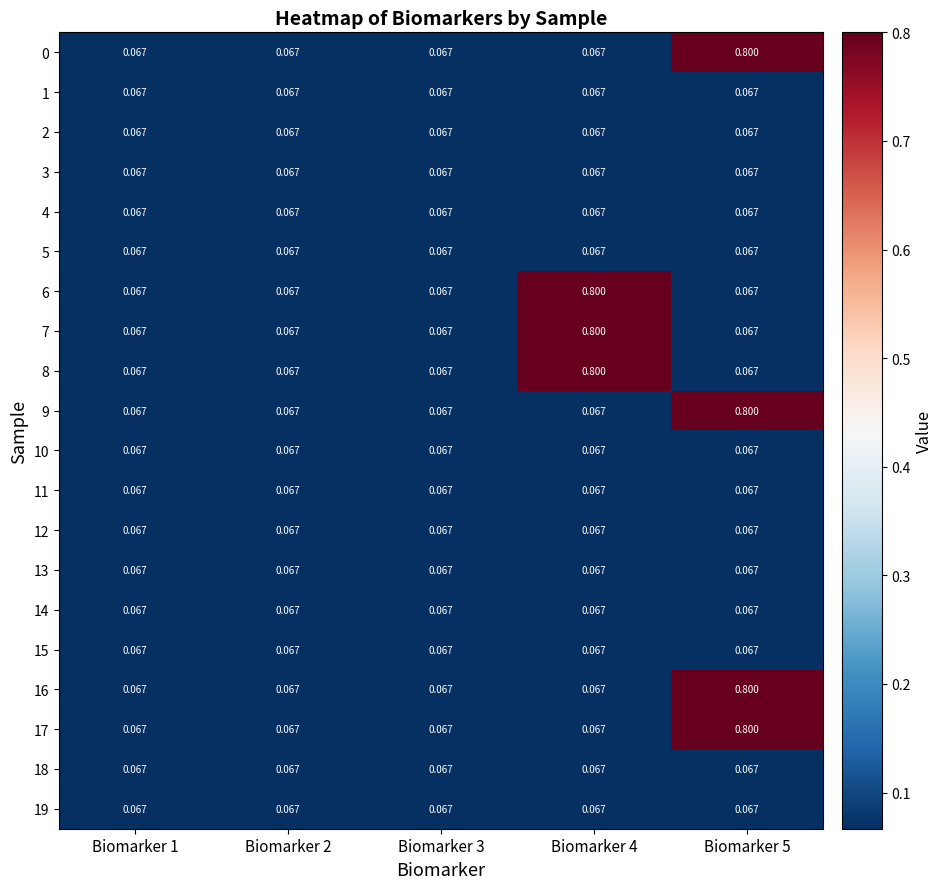

Reading left to right, transcribe all the data shown in this chart.

0: Biomarker 1=0.1	Biomarker 2=0.1	Biomarker 3=0.1	Biomarker 4=0.1	Biomarker 5=0.8
1: Biomarker 1=0.1	Biomarker 2=0.1	Biomarker 3=0.1	Biomarker 4=0.1	Biomarker 5=0.1
2: Biomarker 1=0.1	Biomarker 2=0.1	Biomarker 3=0.1	Biomarker 4=0.1	Biomarker 5=0.1
3: Biomarker 1=0.1	Biomarker 2=0.1	Biomarker 3=0.1	Biomarker 4=0.1	Biomarker 5=0.1
4: Biomarker 1=0.1	Biomarker 2=0.1	Biomarker 3=0.1	Biomarker 4=0.1	Biomarker 5=0.1
5: Biomarker 1=0.1	Biomarker 2=0.1	Biomarker 3=0.1	Biomarker 4=0.1	Biomarker 5=0.1
6: Biomarker 1=0.1	Biomarker 2=0.1	Biomarker 3=0.1	Biomarker 4=0.8	Biomarker 5=0.1
7: Biomarker 1=0.1	Biomarker 2=0.1	Biomarker 3=0.1	Biomarker 4=0.8	Biomarker 5=0.1
8: Biomarker 1=0.1	Biomarker 2=0.1	Biomarker 3=0.1	Biomarker 4=0.8	Biomarker 5=0.1
9: Biomarker 1=0.1	Biomarker 2=0.1	Biomarker 3=0.1	Biomarker 4=0.1	Biomarker 5=0.8
10: Biomarker 1=0.1	Biomarker 2=0.1	Biomarker 3=0.1	Biomarker 4=0.1	Biomarker 5=0.1
11: Biomarker 1=0.1	Biomarker 2=0.1	Biomarker 3=0.1	Biomarker 4=0.1	Biomarker 5=0.1
12: Biomarker 1=0.1	Biomarker 2=0.1	Biomarker 3=0.1	Biomarker 4=0.1	Biomarker 5=0.1
13: Biomarker 1=0.1	Biomarker 2=0.1	Biomarker 3=0.1	Biomarker 4=0.1	Biomarker 5=0.1
14: Biomarker 1=0.1	Biomarker 2=0.1	Biomarker 3=0.1	Biomarker 4=0.1	Biomarker 5=0.1
15: Biomarker 1=0.1	Biomarker 2=0.1	Biomarker 3=0.1	Biomarker 4=0.1	Biomarker 5=0.1
16: Biomarker 1=0.1	Biomarker 2=0.1	Biomarker 3=0.1	Biomarker 4=0.1	Biomarker 5=0.8
17: Biomarker 1=0.1	Biomarker 2=0.1	Biomarker 3=0.1	Biomarker 4=0.1	Biomarker 5=0.8
18: Biomarker 1=0.1	Biomarker 2=0.1	Biomarker 3=0.1	Biomarker 4=0.1	Biomarker 5=0.1
19: Biomarker 1=0.1	Biomarker 2=0.1	Biomarker 3=0.1	Biomarker 4=0.1	Biomarker 5=0.1